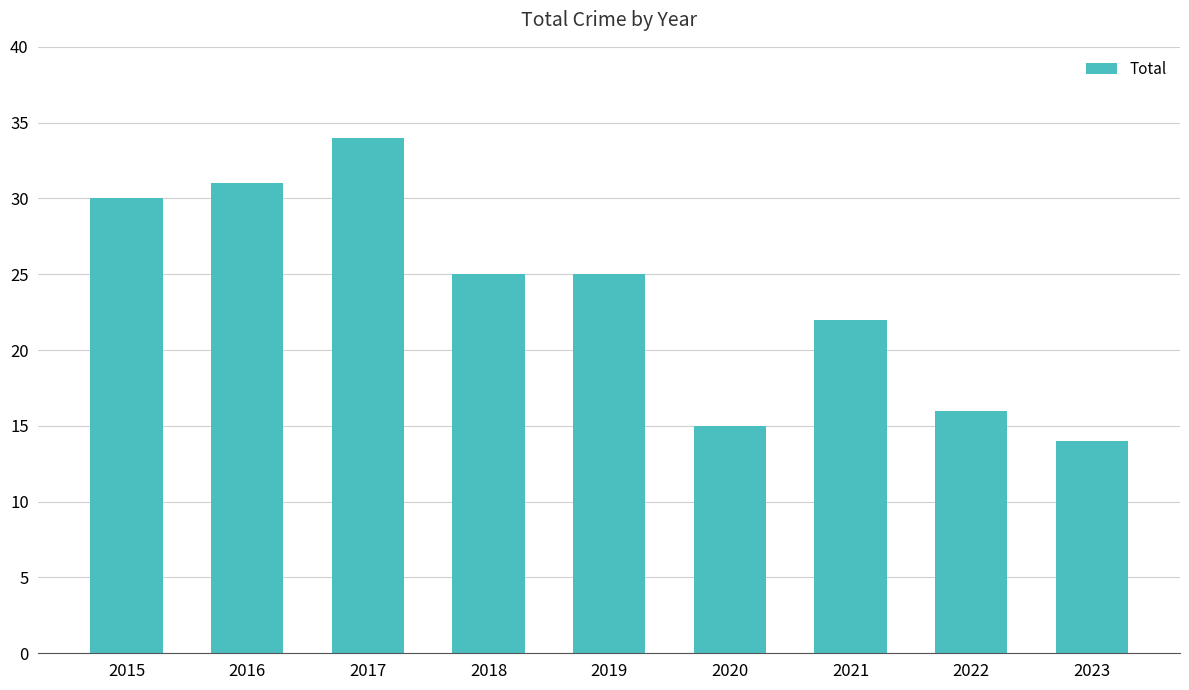

True or false: the data shows 15 at 2020.

True